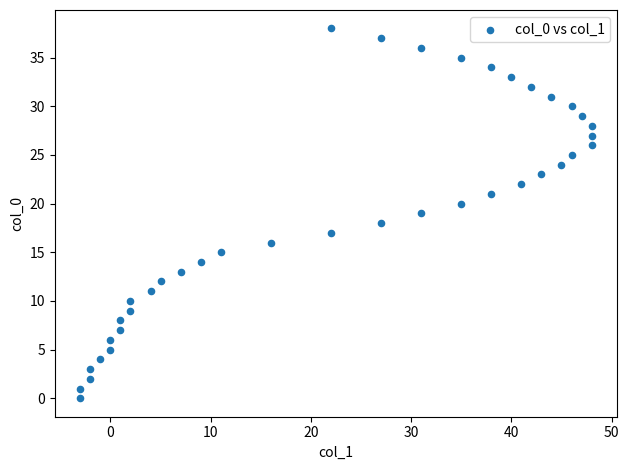

What is the range of X values (max minus min)?

51